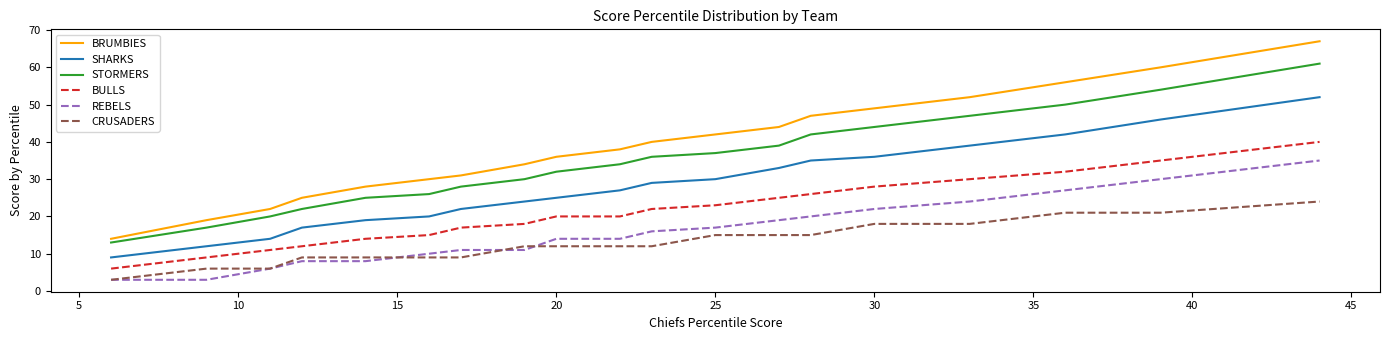

What is the smallest value displayed?

3